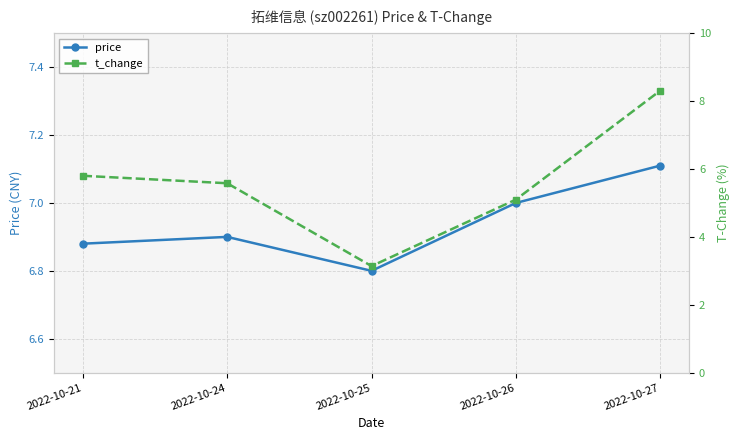

Which series has the largest total across all categories?

price